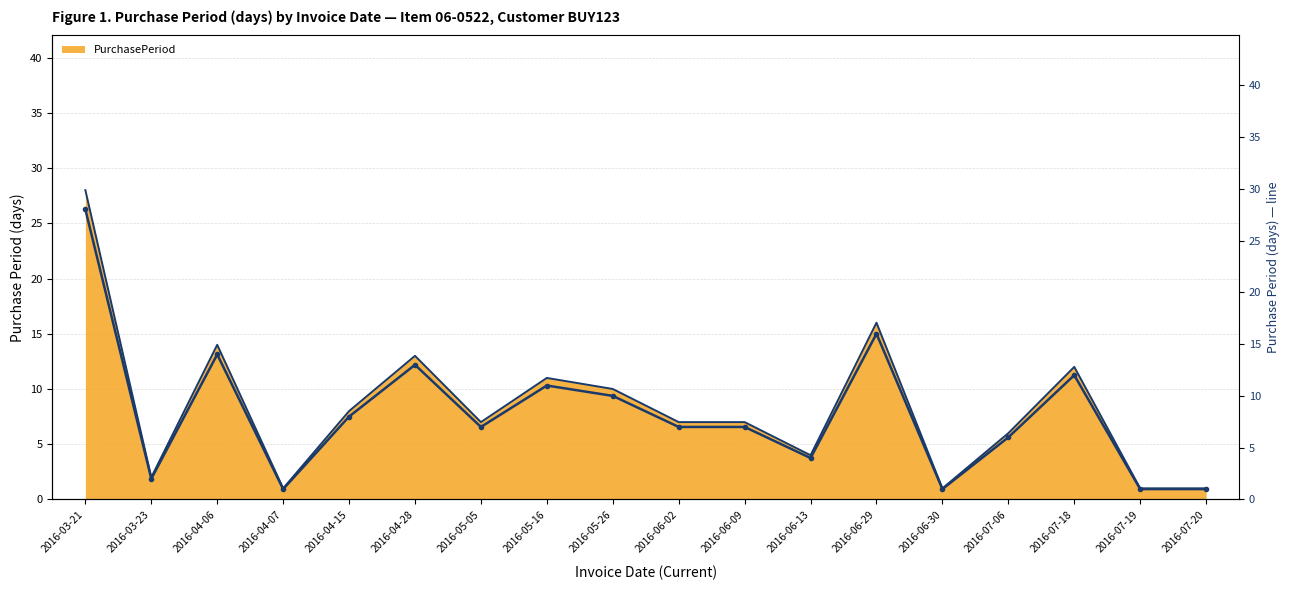

What position from the right is 2016-07-18?

3